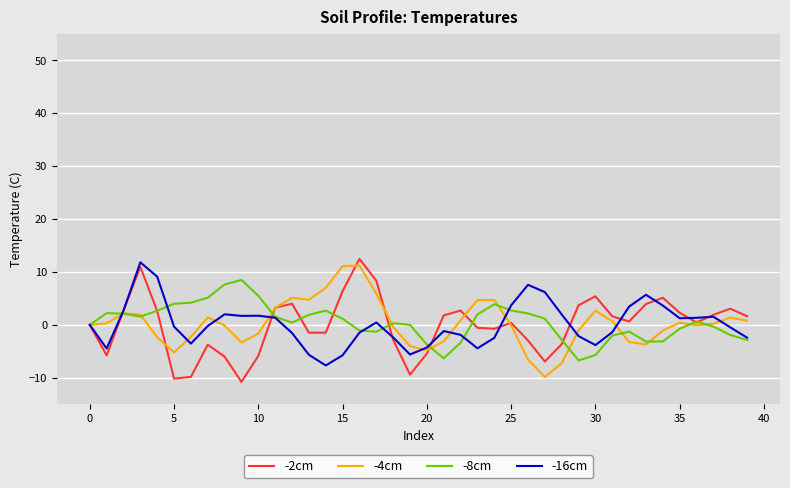

What is the maximum value for -8cm?

8.5